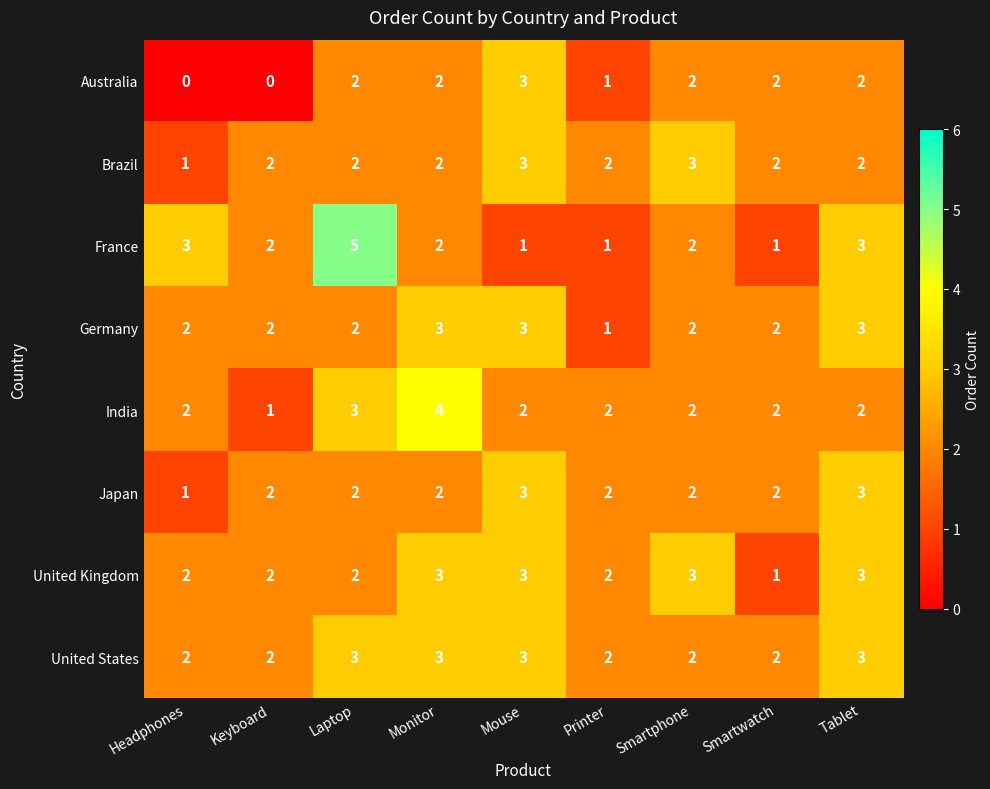

What is the greatest value displayed?

5